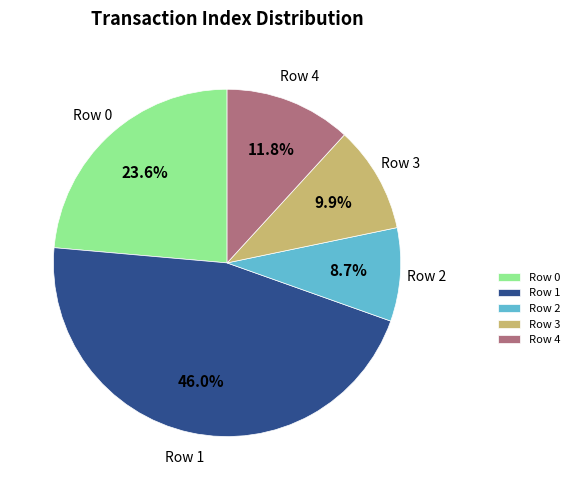

Is it true that Row 3 is 1% of the pie?

False